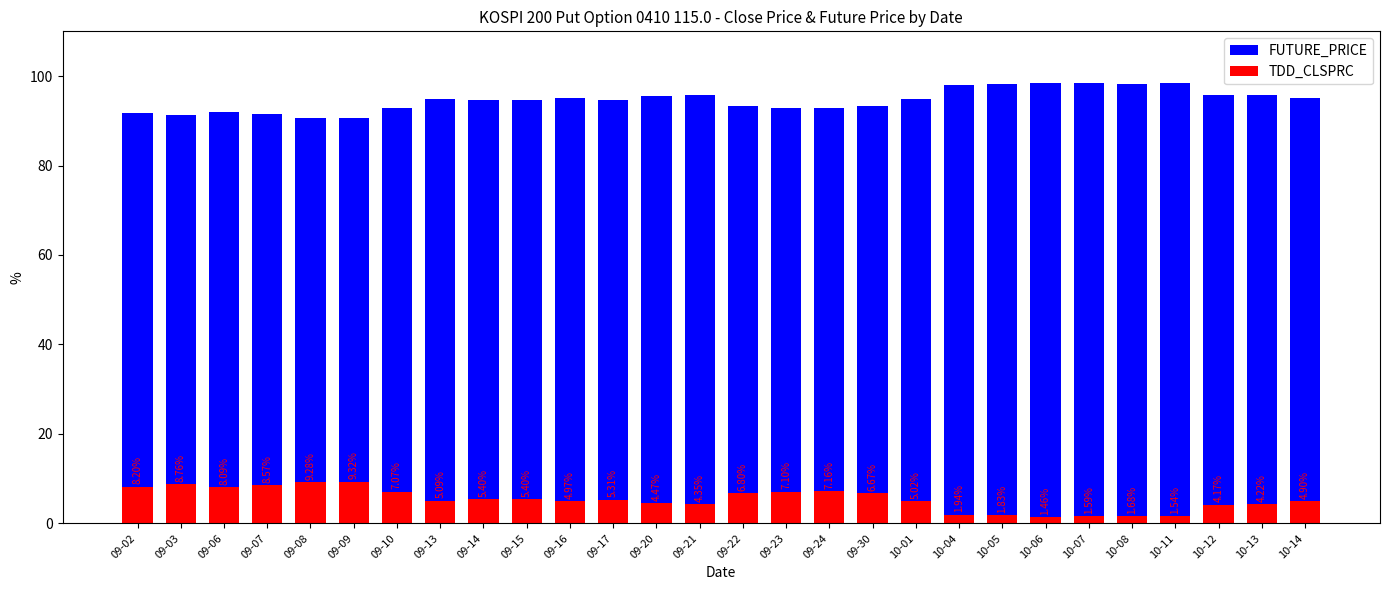

At 09-03, list the series in order from largest to smallest.

FUTURE_PRICE, TDD_CLSPRC